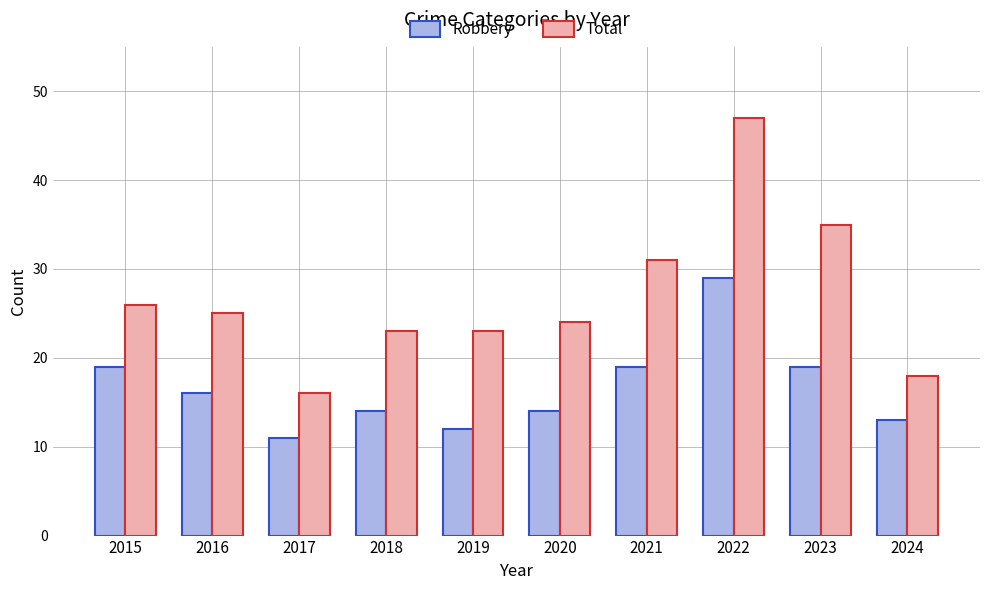

What is the average value of the Robbery series?

17